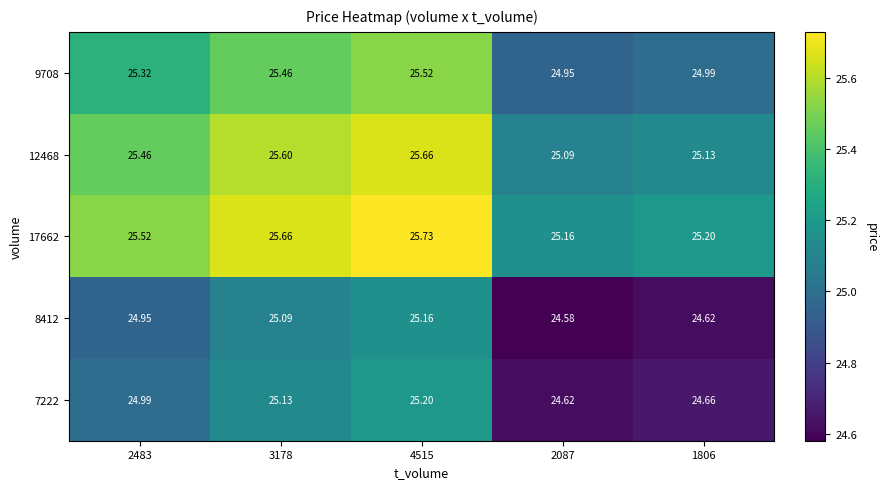

What is the difference between the highest and lowest values at 2483?

0.6